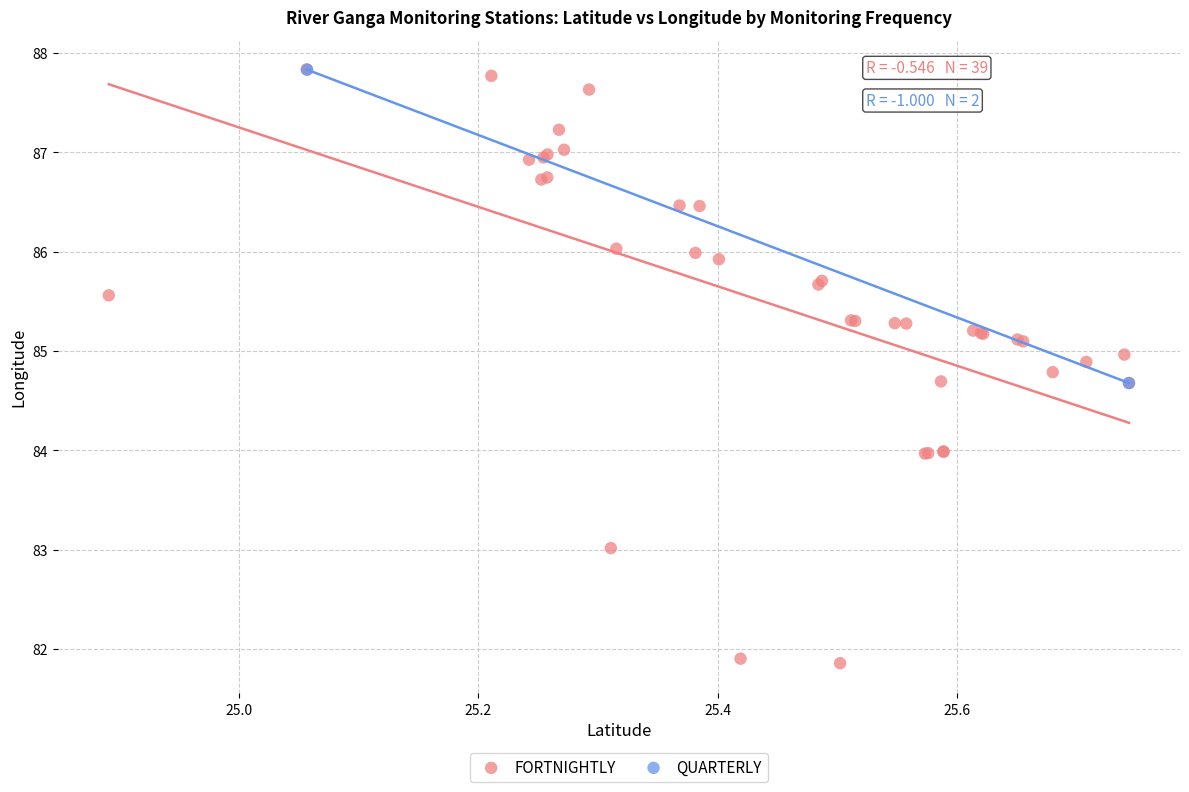

What are all the series names shown in the legend?

FORTNIGHTLY, QUARTERLY